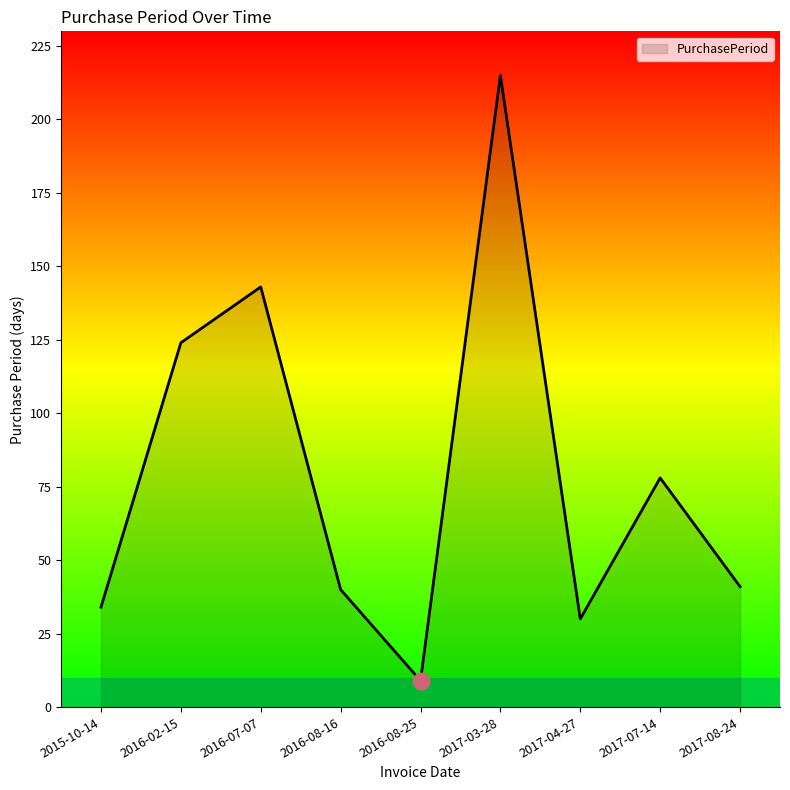

How many categories are shown in the chart?

9